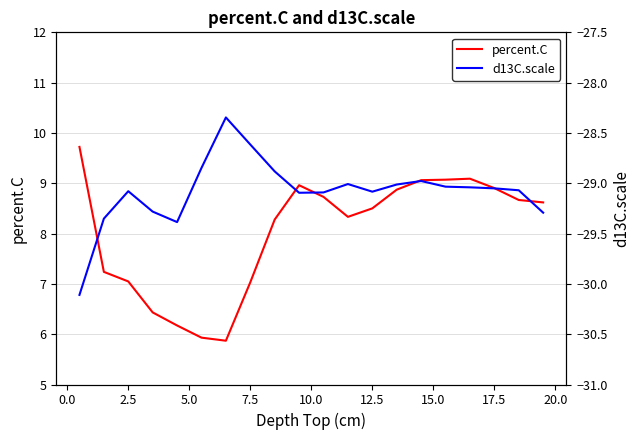

True or false: percent.C has a value of 7.0 at 7.5.

True